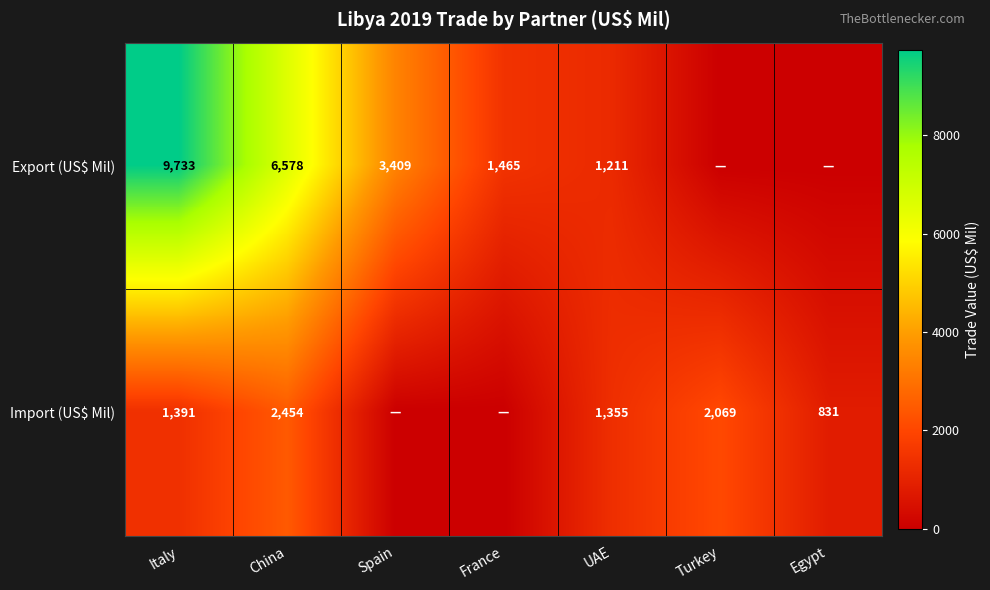

Which category has the lowest value across all series?

Turkey